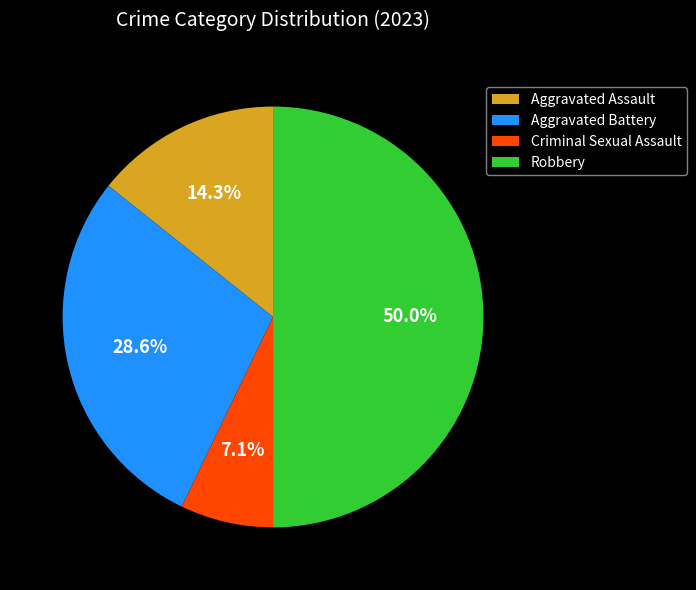

What is the smallest slice in the pie chart?

Criminal Sexual Assault